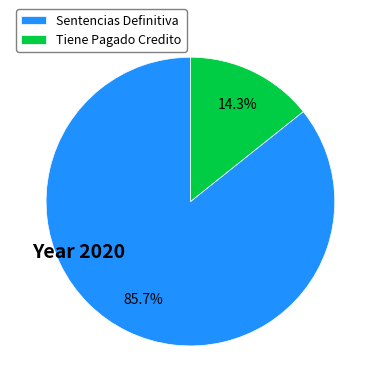

Is it true that Tiene Pagado Credito is 28% of the pie?

False